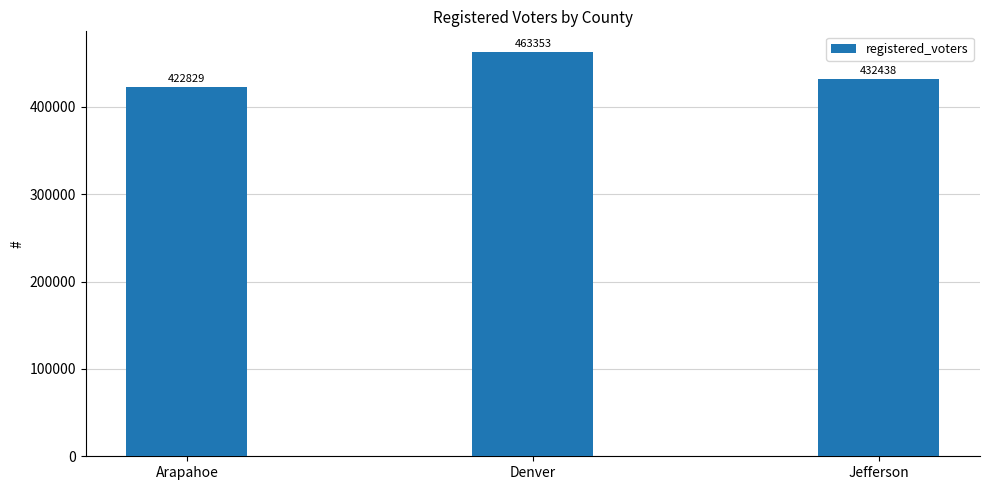

What is the difference between the second highest and minimum values?

9609